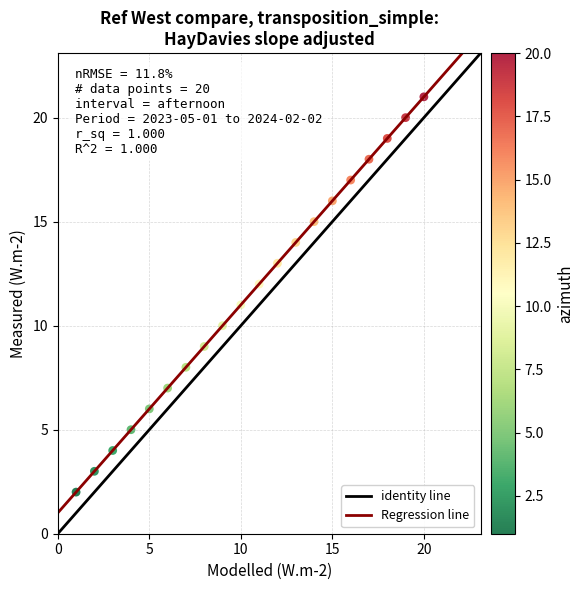

What is the range of Y values (max minus min)?

19